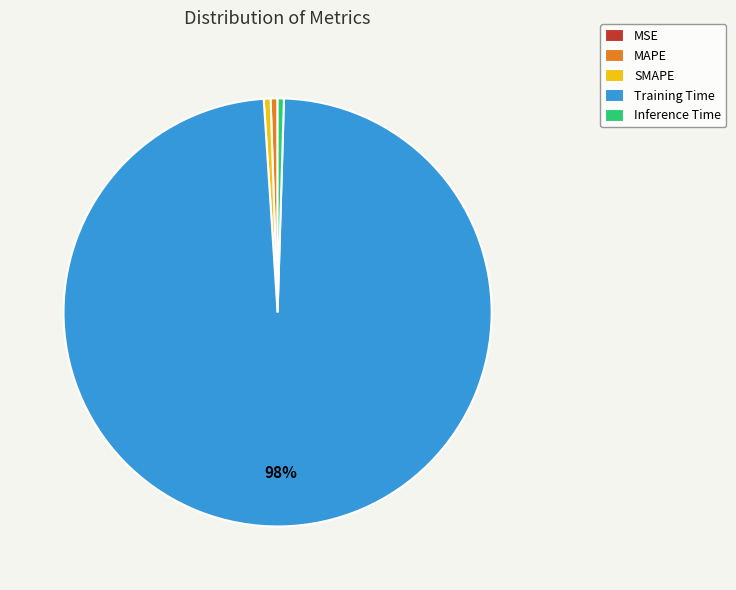

Which slice is the largest?

Training Time